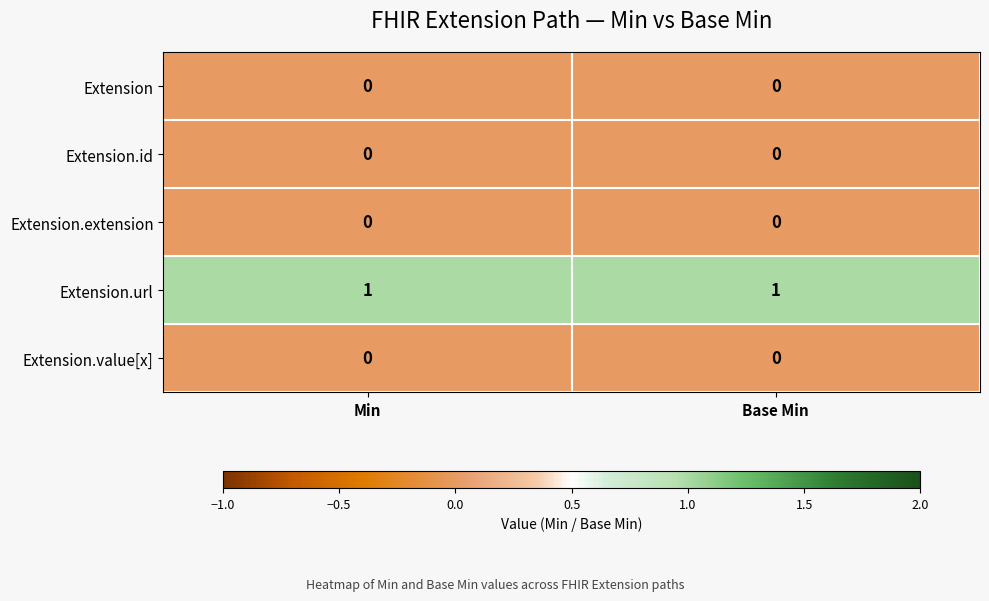

Is it true that Extension equals 0 at Min?

True